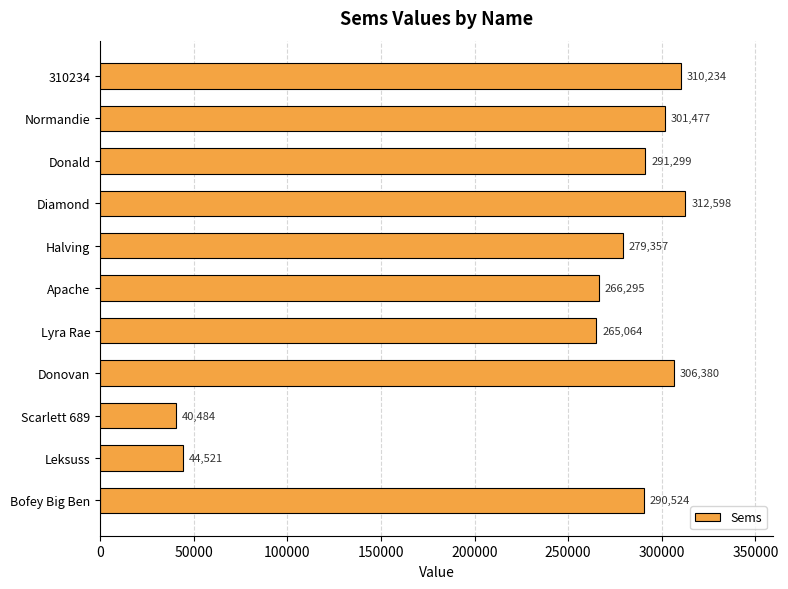

What is the smallest value displayed?

40484